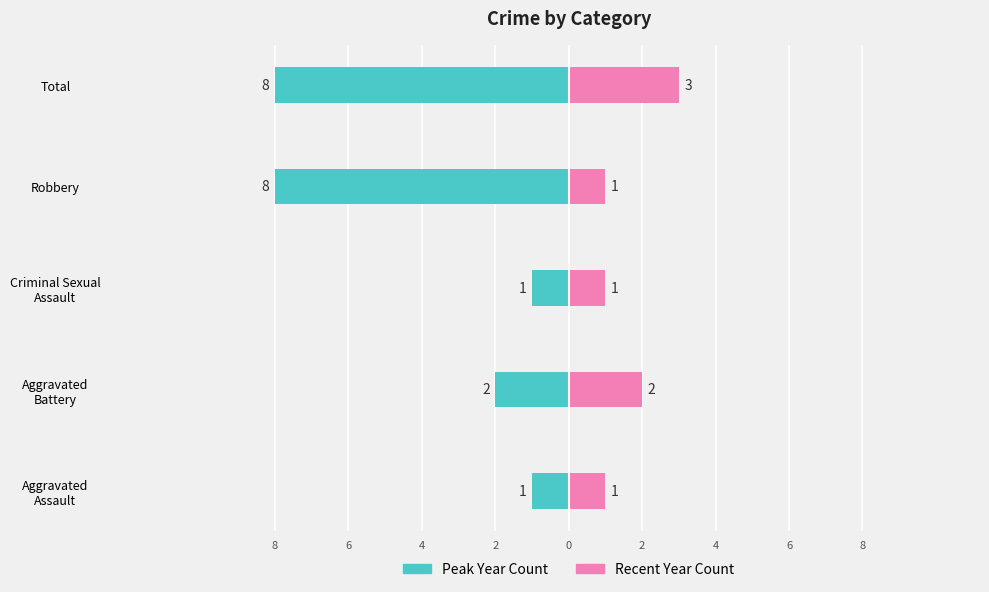

What is the difference between the maximum and minimum values?

7